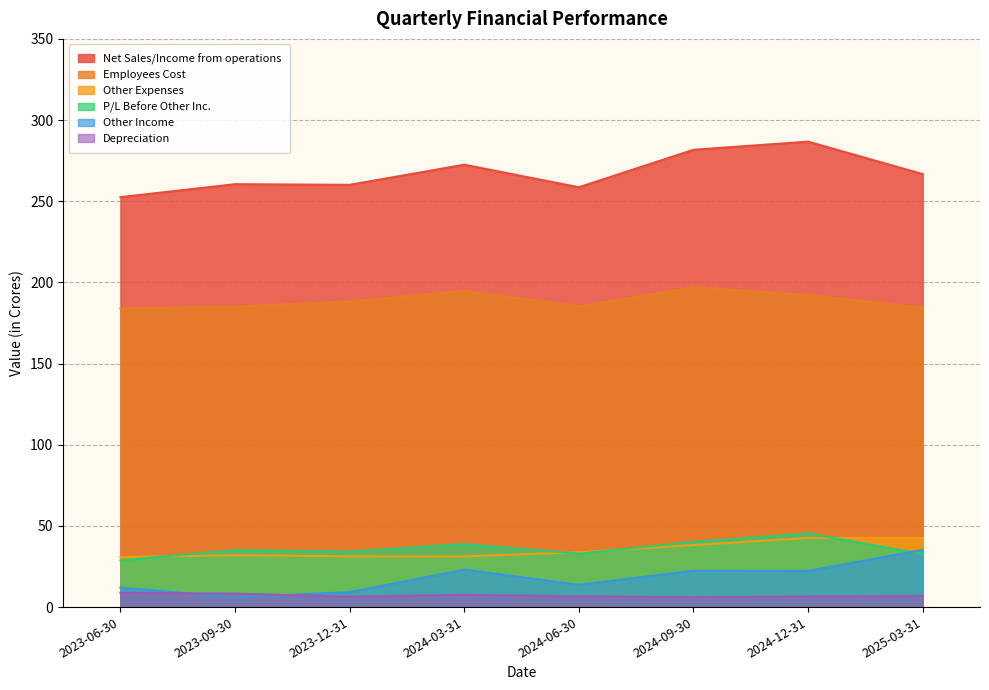

What value does the Other Income series have at 2024-12-31?

22.3